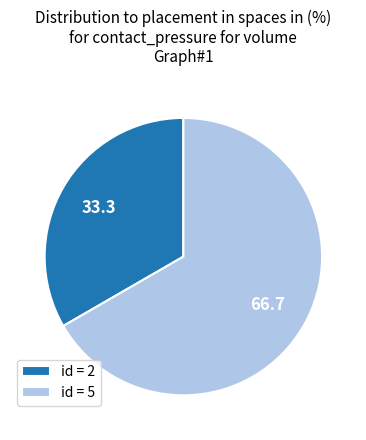

Is there any slice that represents more than half of the pie?

Yes